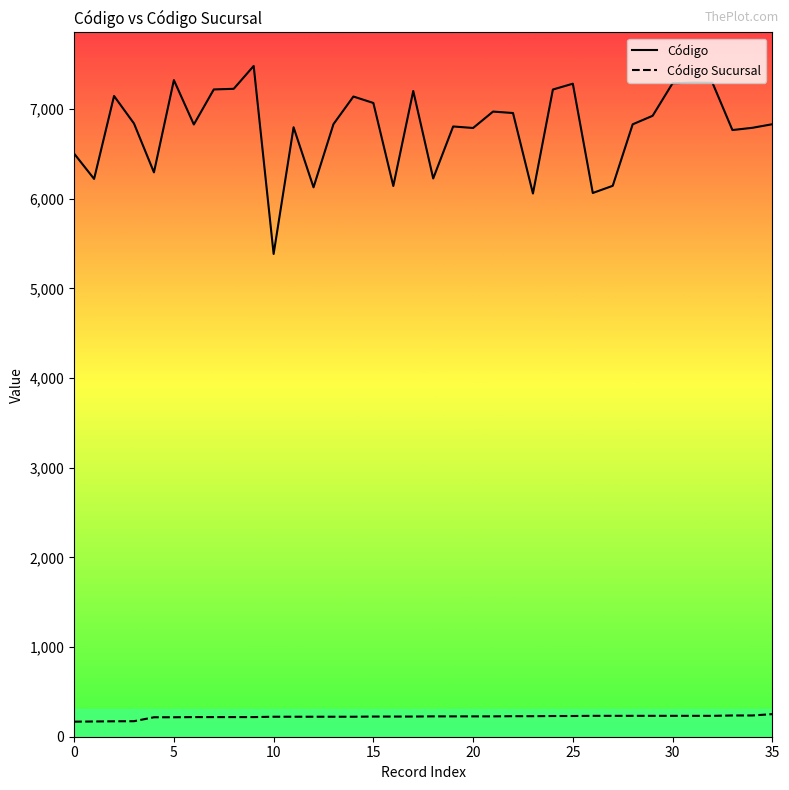

Rank the series by their maximum value, from highest to lowest.

Código, Código Sucursal